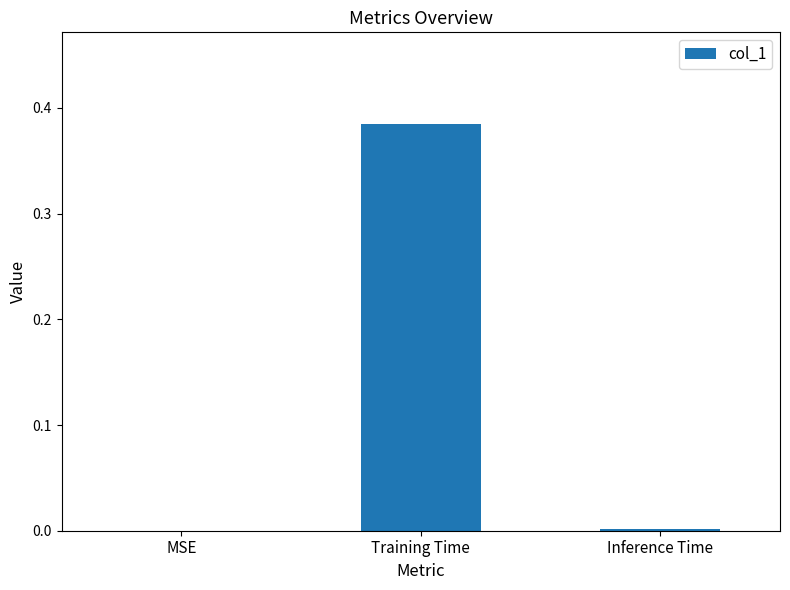

At which category does the chart reach its peak across all series?

Training Time